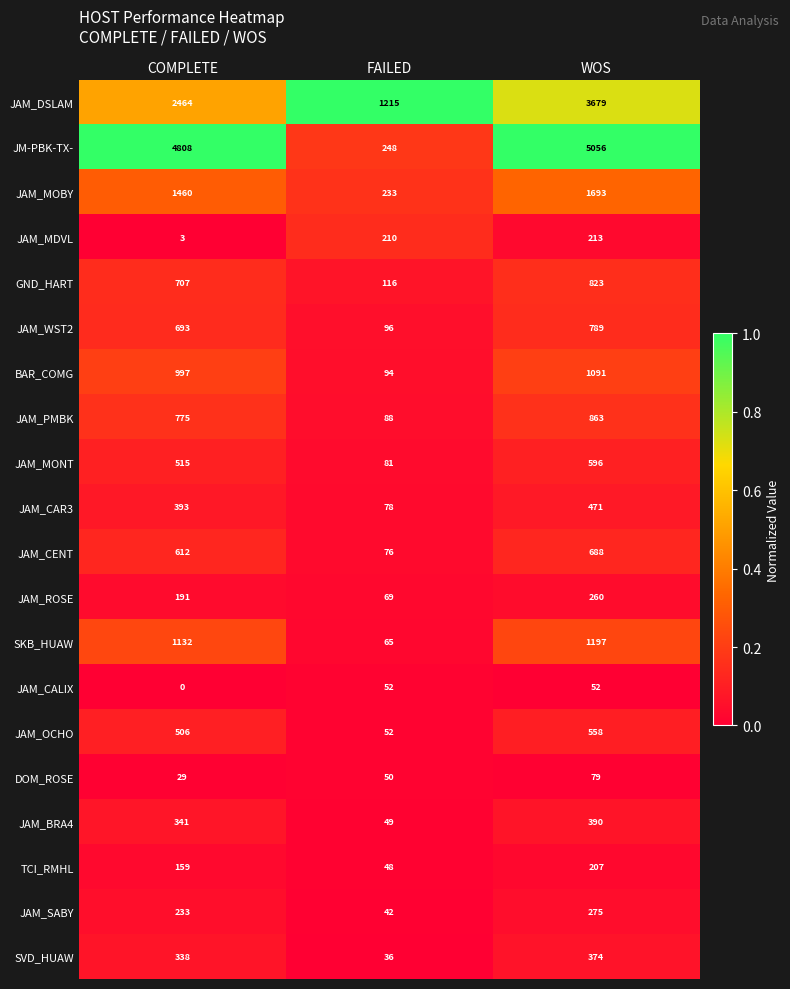

How many data points in JAM_BRA4 are less than 341?

1